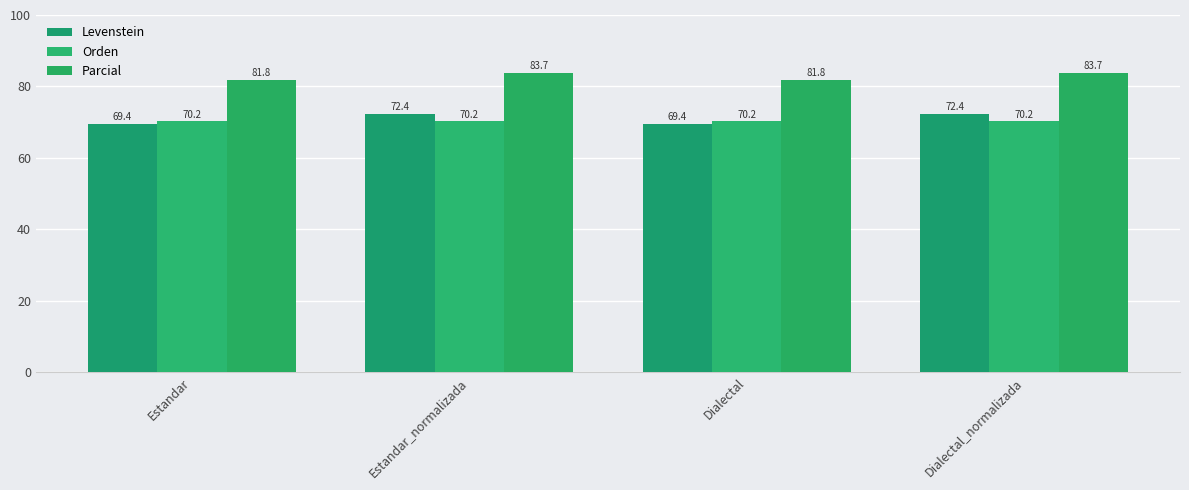

What is the total value across all series at Estandar_normalizada?

226.3